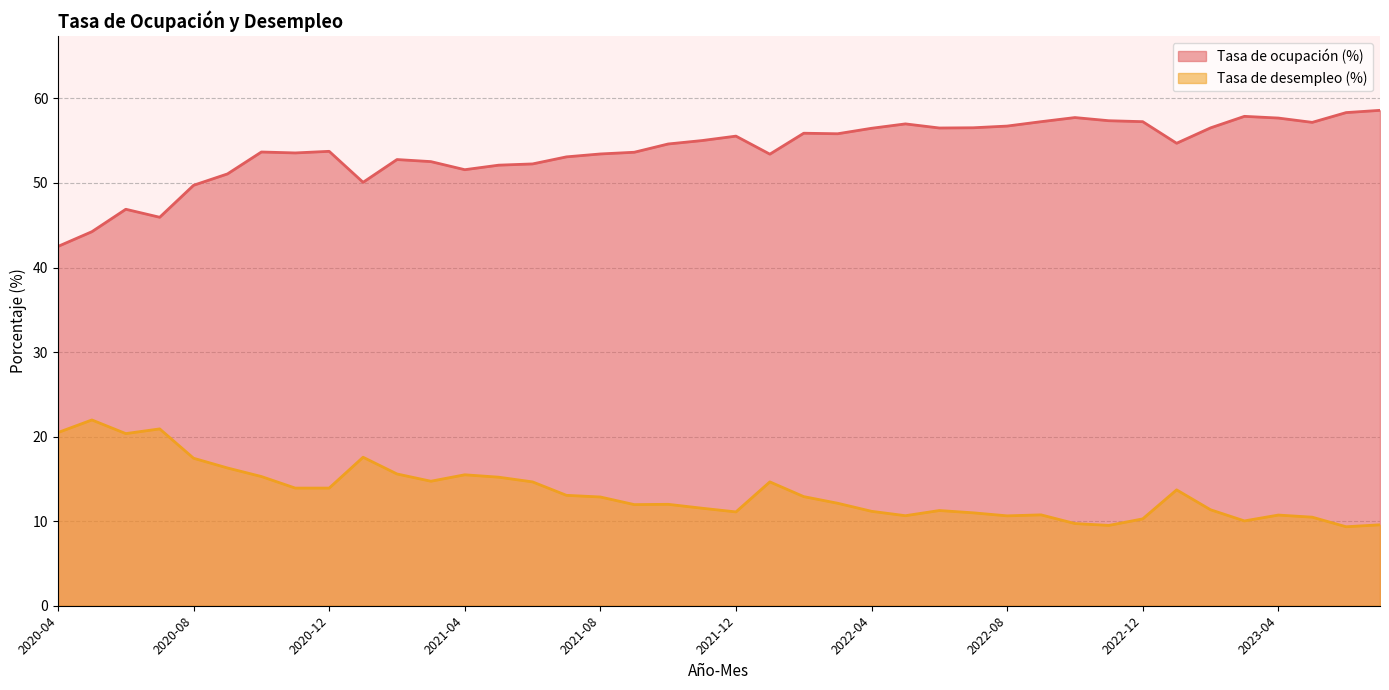

True or false: Tasa de desempleo (%) and Tasa de ocupación (%) cross at least once.

False